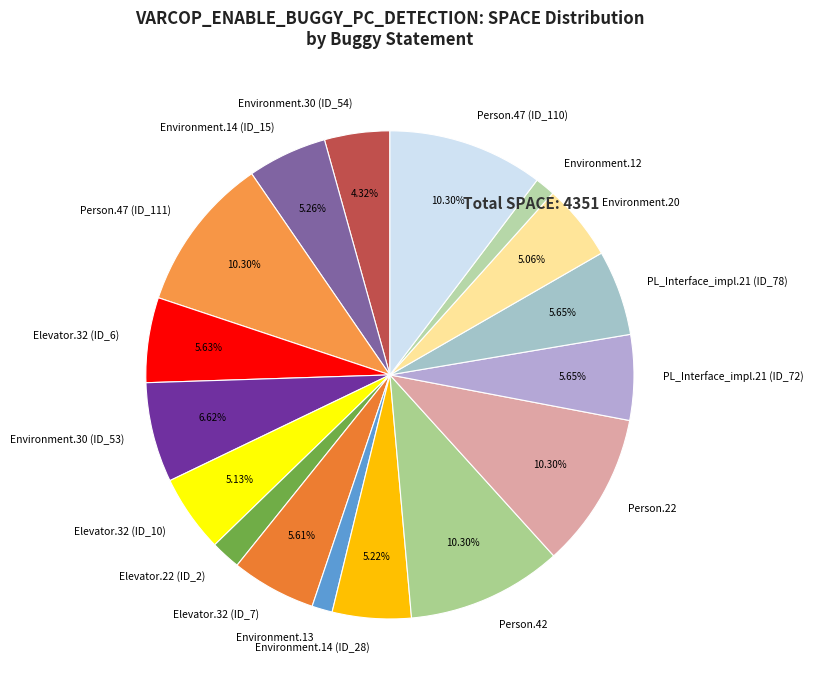

Is there any slice that represents more than half of the pie?

No